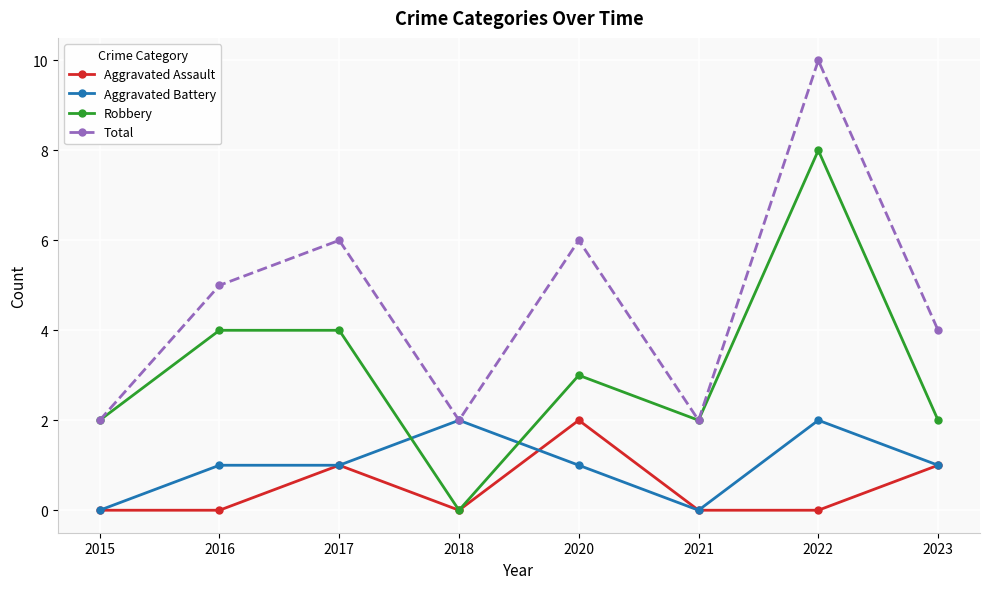

Reading left to right, what are all the values shown in this chart?

Aggravated Assault: 0	0	1	0	2	0	0	1
Aggravated Battery: 0	1	1	2	1	0	2	1
Robbery: 2	4	4	0	3	2	8	2
Total: 2	5	6	2	6	2	10	4